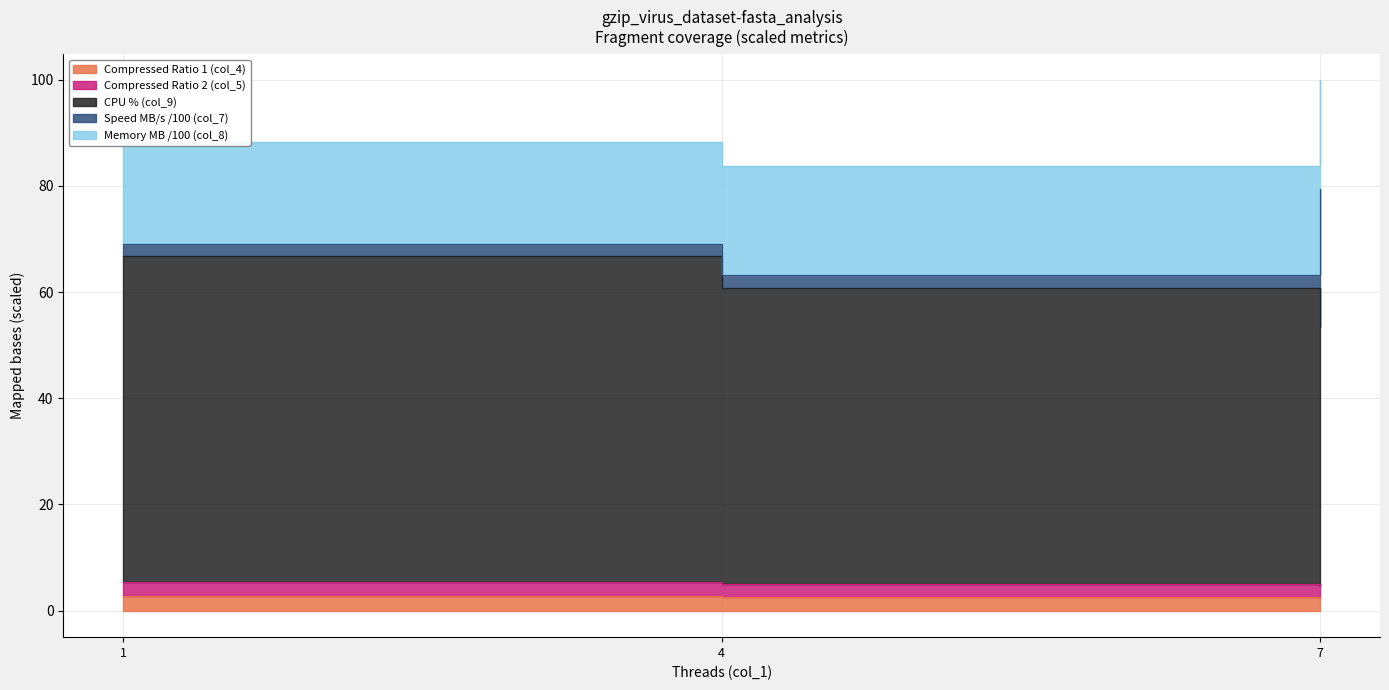

True or false: col_3 (Compressed Size) has a value of 5.5 at 1.

True